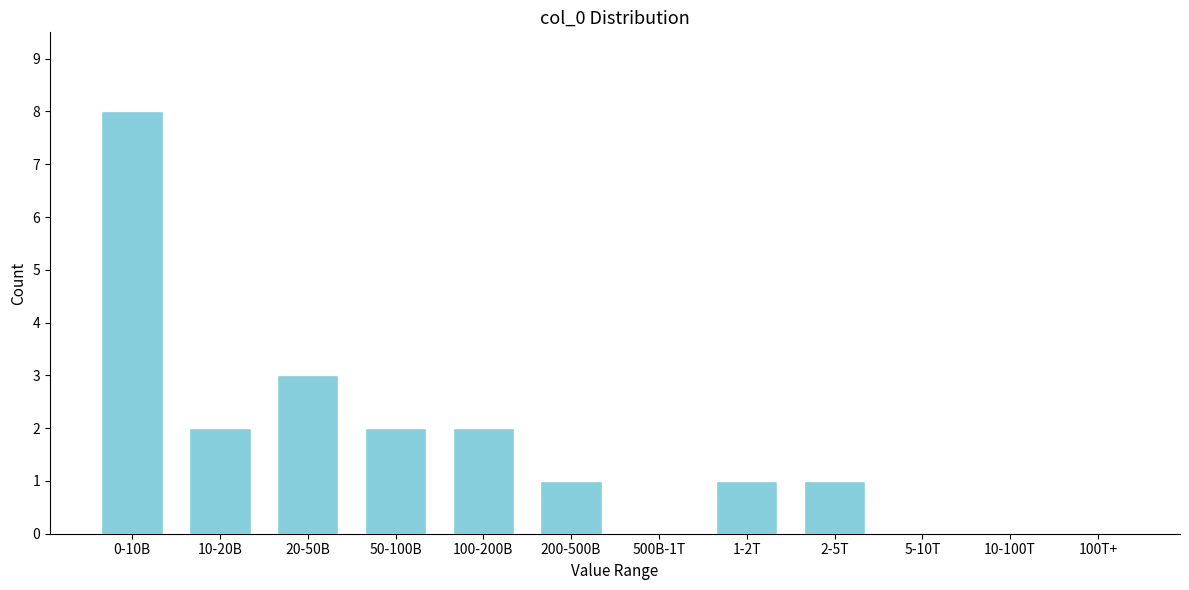

Reading left to right, list all the values displayed in this chart.

0-10B=8	10-20B=2	20-50B=3	50-100B=2	100-200B=2	200-500B=1	500B-1T=0	1-2T=1	2-5T=1	5-10T=0	10-100T=0	100T+=0